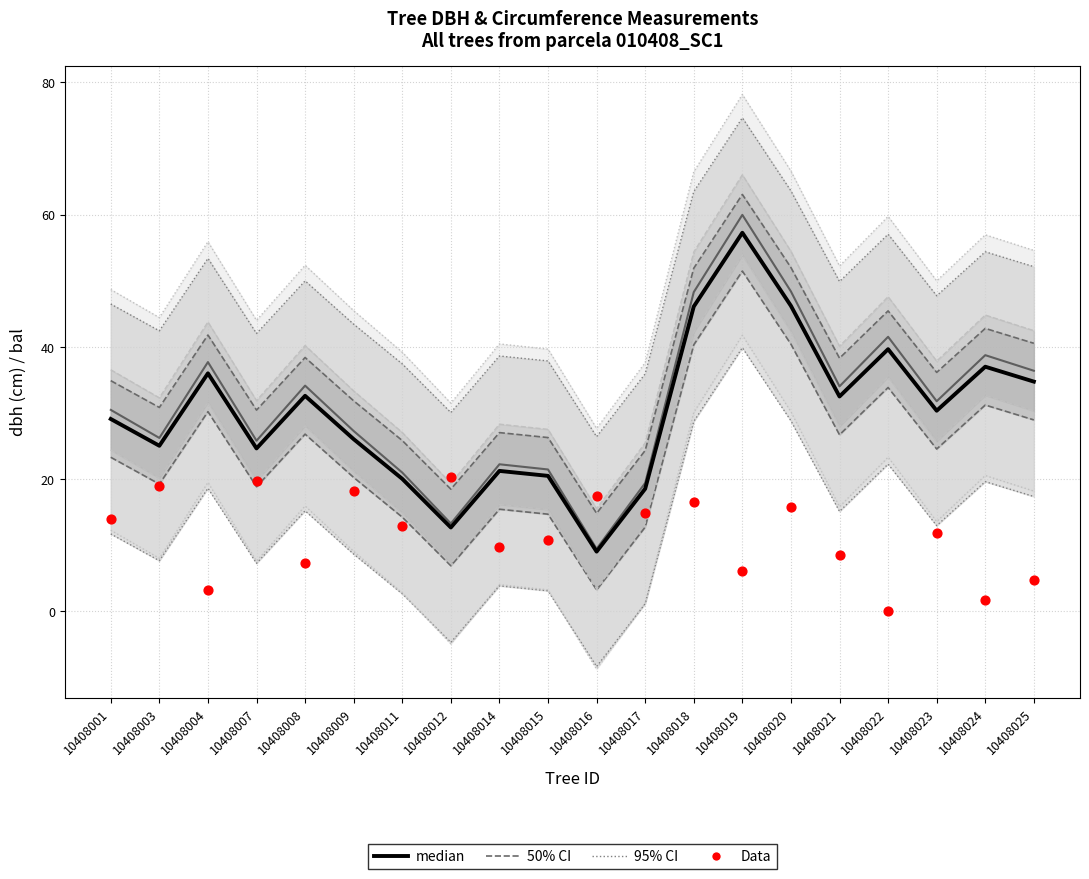

Which series has the widest spread of Y values?

median (circ/3)